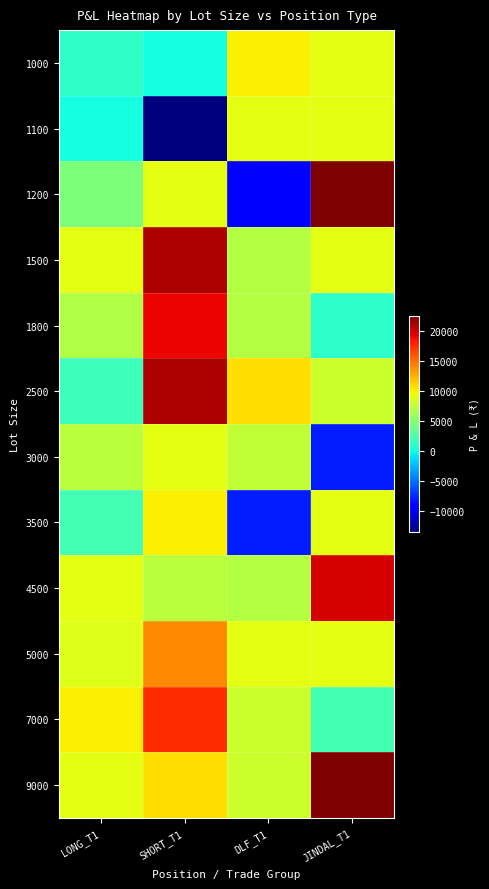

Reading left to right, list all the values displayed in this chart.

1000: LONG_T1=1250	SHORT_T1=0	DLF_T1=10000	JINDAL_T1=9000
1100: LONG_T1=0	SHORT_T1=-13500	DLF_T1=9000	JINDAL_T1=9000
1200: LONG_T1=4500	SHORT_T1=9000	DLF_T1=-9000	JINDAL_T1=22500
1500: LONG_T1=9000	SHORT_T1=21000	DLF_T1=7000	JINDAL_T1=9000
1800: LONG_T1=6750	SHORT_T1=19000	DLF_T1=7000	JINDAL_T1=1000
2500: LONG_T1=1800	SHORT_T1=21000	DLF_T1=10800	JINDAL_T1=8000
3000: LONG_T1=7200	SHORT_T1=9000	DLF_T1=7500	JINDAL_T1=-8000
3500: LONG_T1=2000	SHORT_T1=10000	DLF_T1=-8000	JINDAL_T1=9000
4500: LONG_T1=9000	SHORT_T1=7200	DLF_T1=7000	JINDAL_T1=19800
5000: LONG_T1=8800	SHORT_T1=14000	DLF_T1=9000	JINDAL_T1=9000
7000: LONG_T1=10000	SHORT_T1=17500	DLF_T1=8000	JINDAL_T1=2000
9000: LONG_T1=9000	SHORT_T1=10800	DLF_T1=8000	JINDAL_T1=22500